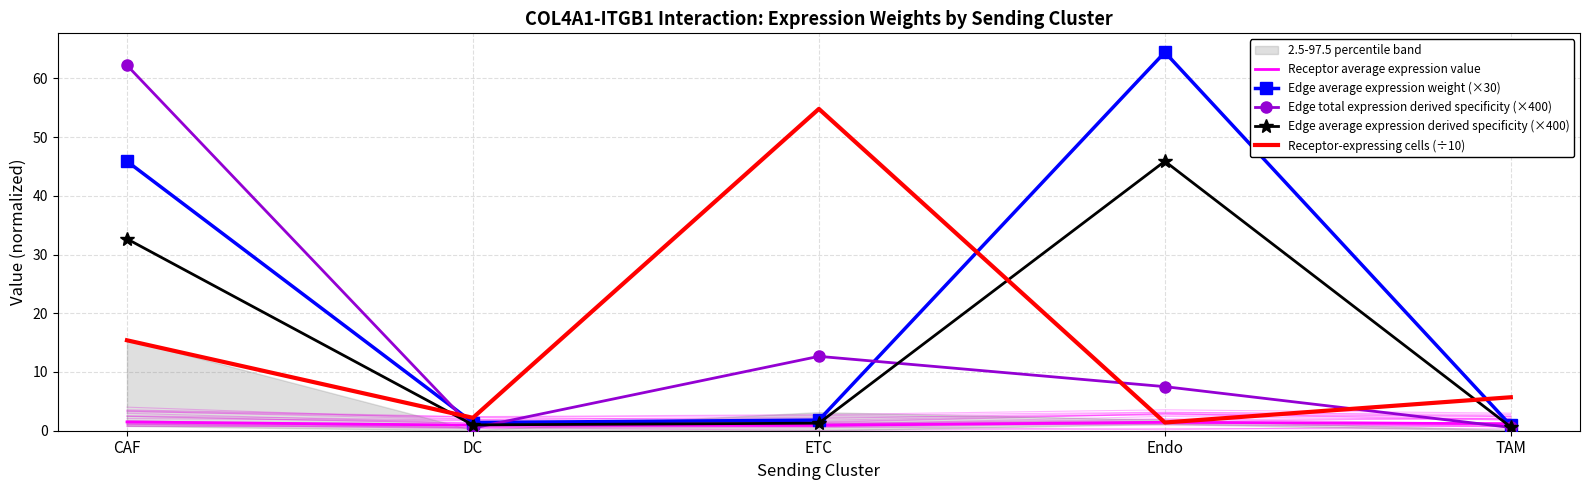

How many data points in Edge average expression weight (×30) are above 1?

4